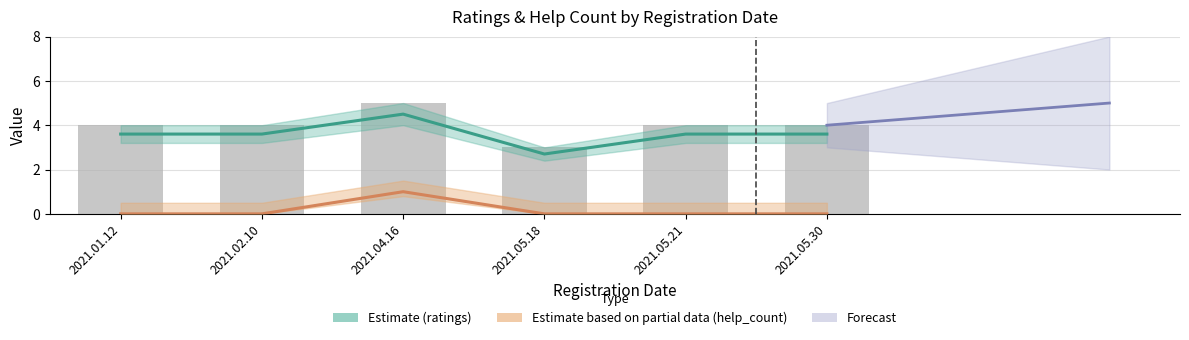

Are the bars grouped side by side (vs. stacked)?

Yes